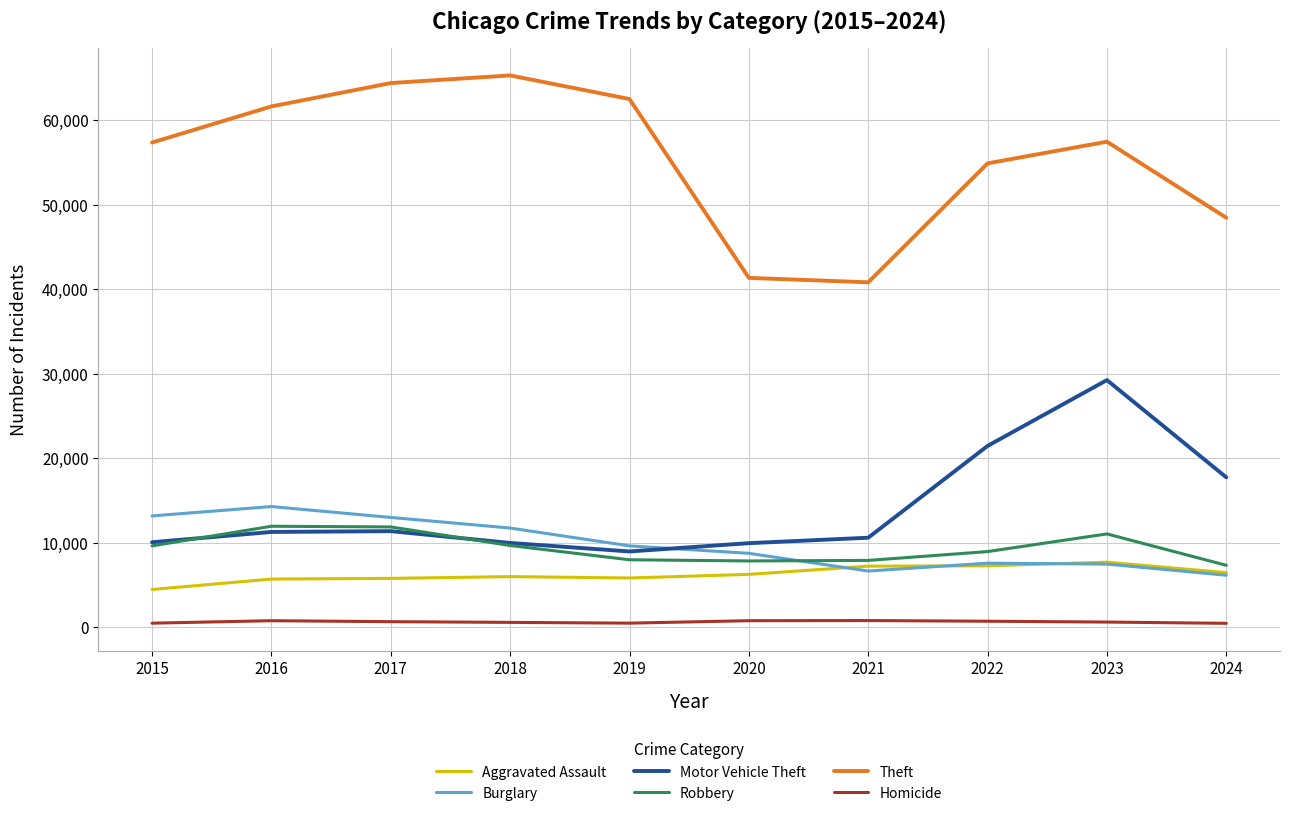

True or false: Motor Vehicle Theft has more than 0 points higher than both neighbors.

True